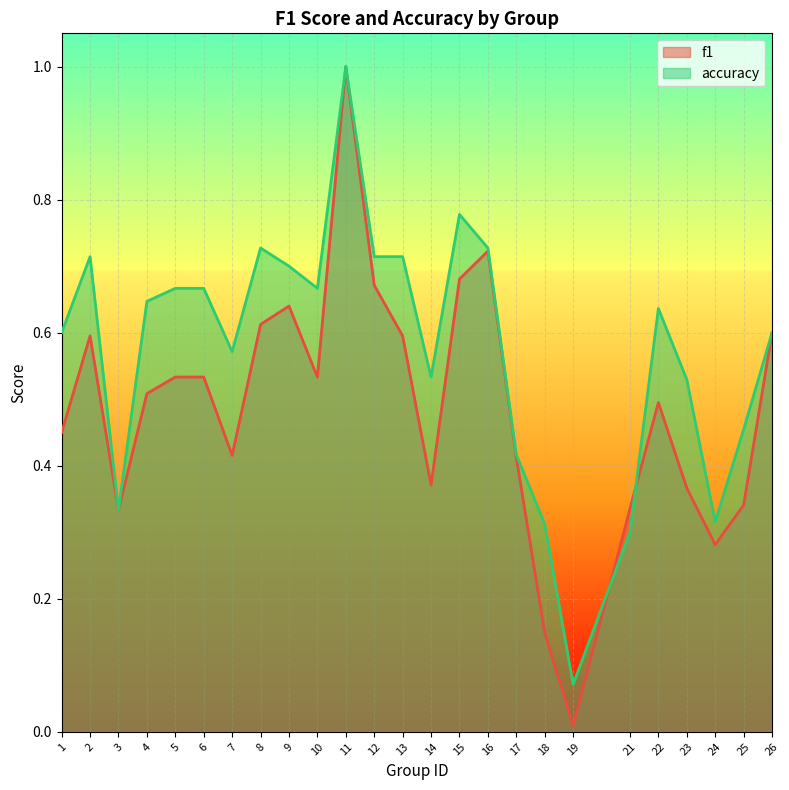

Reading right to left, transcribe all the data shown in this chart.

f1: 0.6	0.3	0.3	0.4	0.5	0.3	0.0	0.1	0.4	0.7	0.7	0.4	0.6	0.7	1.0	0.5	0.6	0.6	0.4	0.5	0.5	0.5	0.3	0.6	0.5
accuracy: 0.6	0.5	0.3	0.5	0.6	0.3	0.1	0.3	0.4	0.7	0.8	0.5	0.7	0.7	1.0	0.7	0.7	0.7	0.6	0.7	0.7	0.6	0.3	0.7	0.6